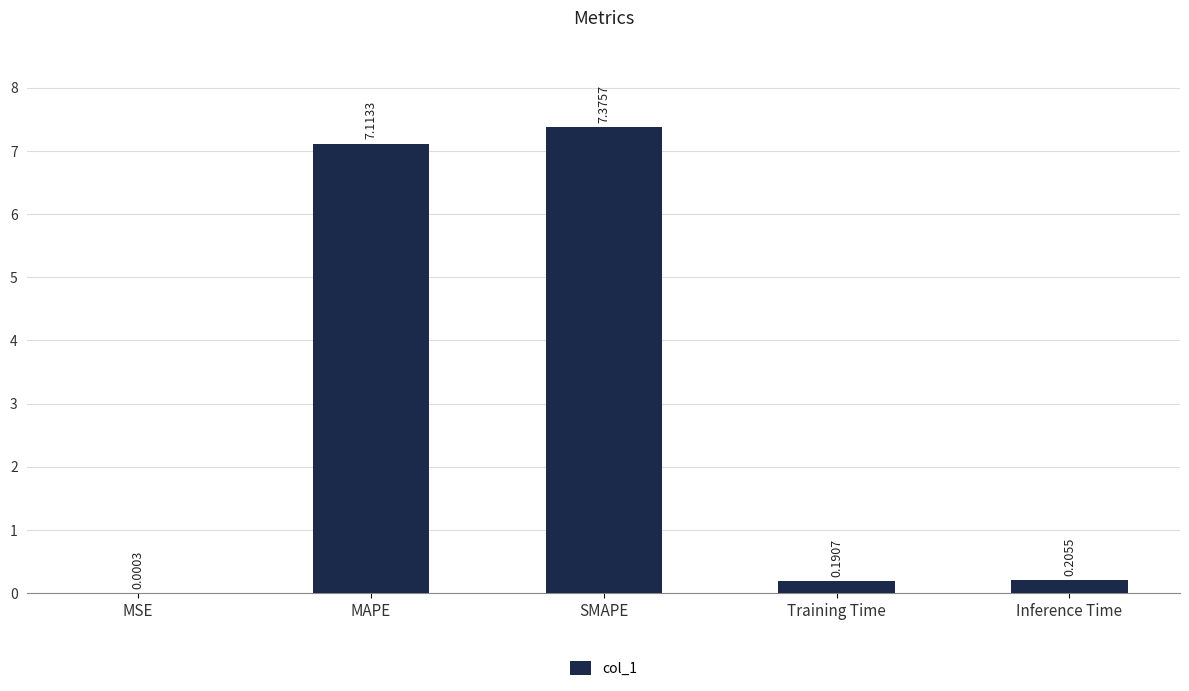

What is the sum of all values?

14.9